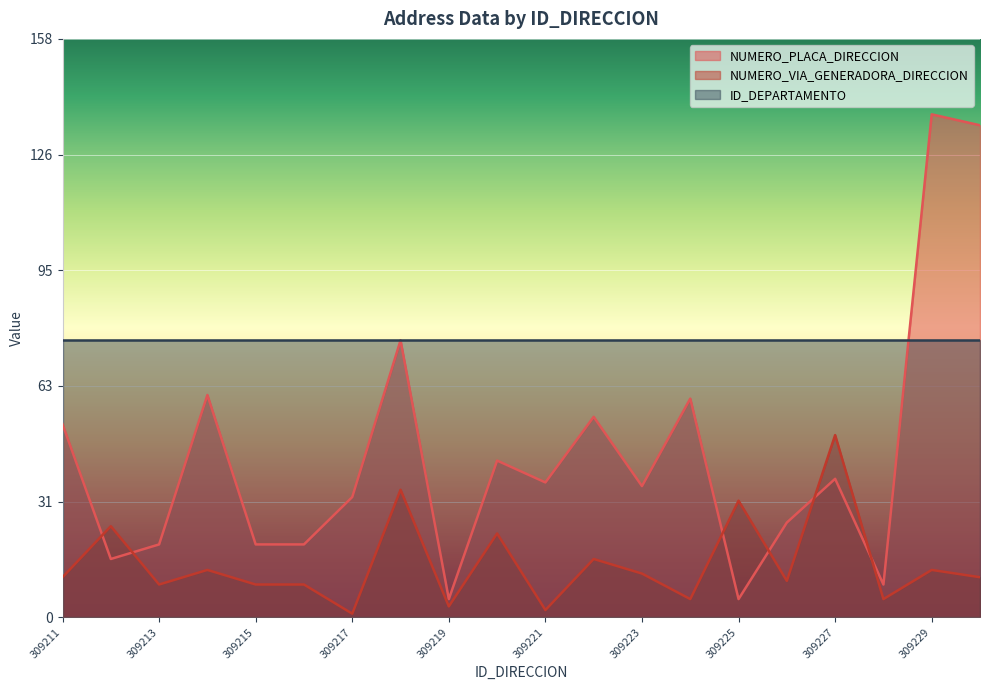

At how many categories does at least one series exceed 4?

20